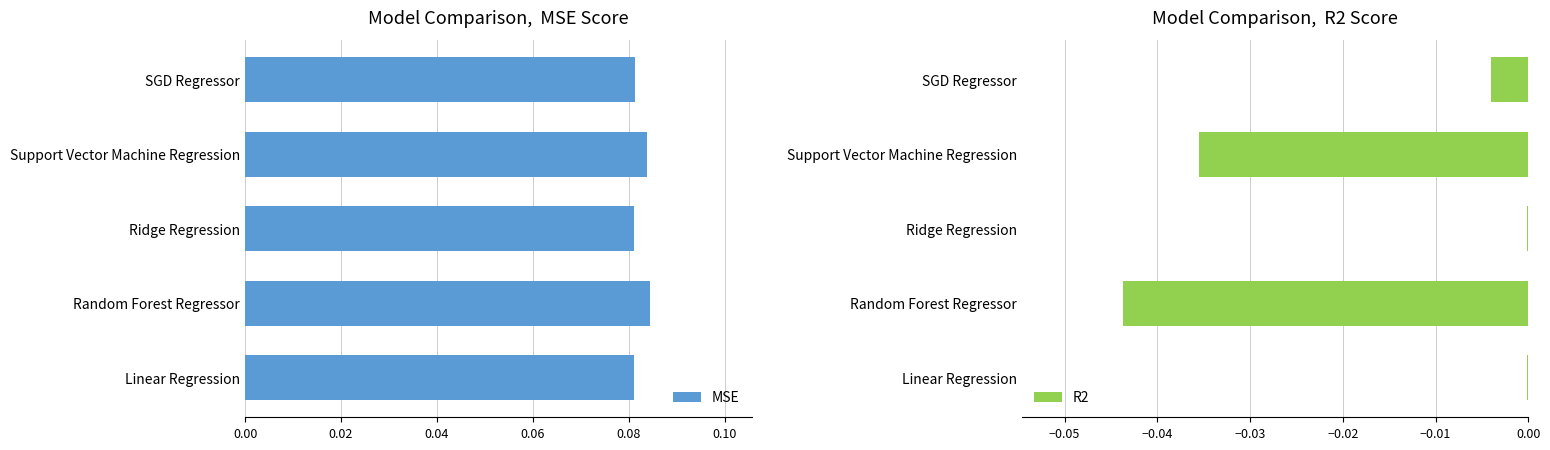

How many MSE values are between 0 and 1?

5